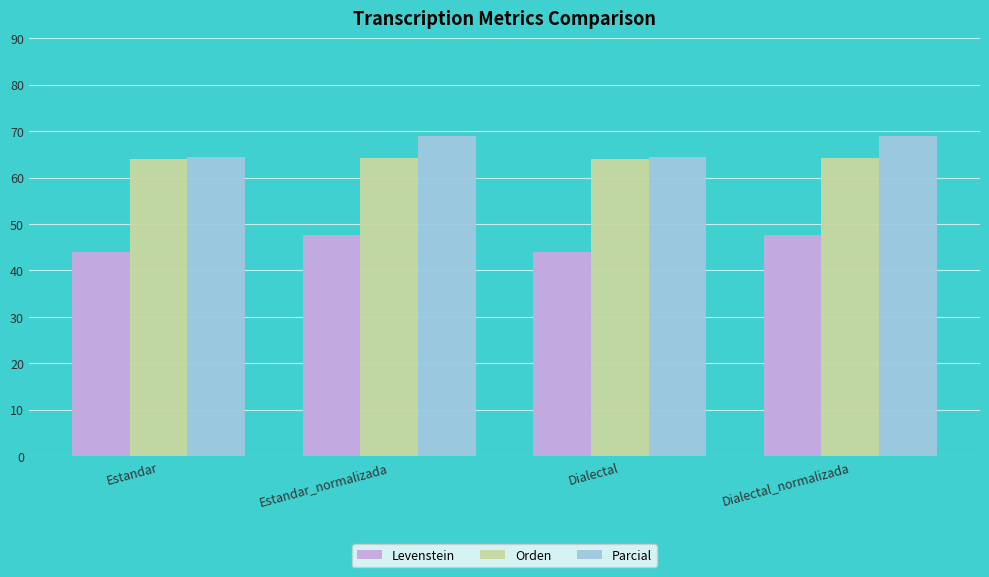

What value does the Levenstein series have at Dialectal_normalizada?

47.6